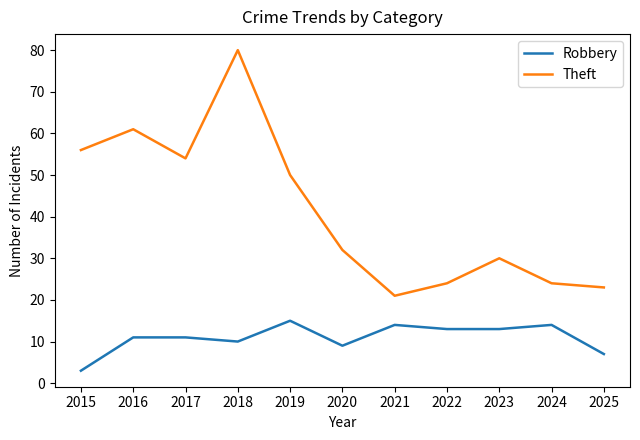

Which series has the largest range (max minus min)?

Theft